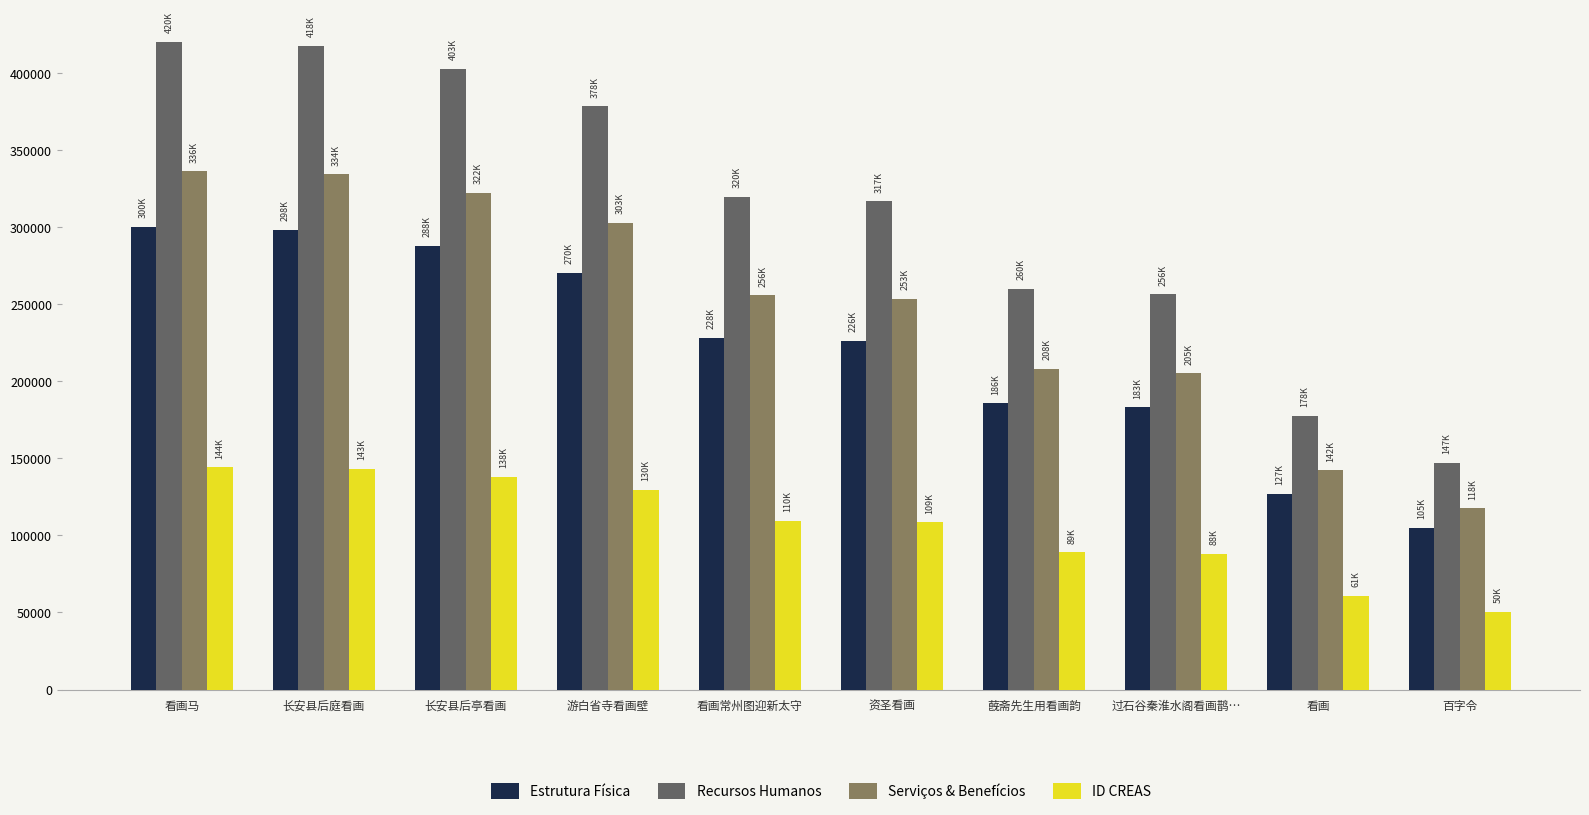

Is it true that Recursos Humanos equals 551187.3 at 长安县后亭看画?

False